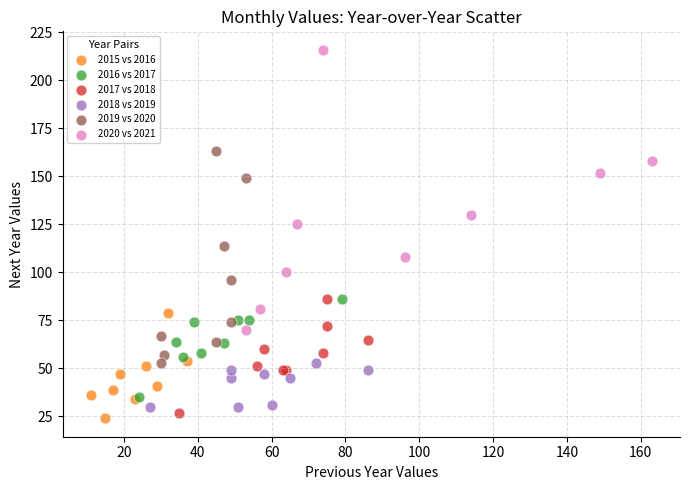

Which series contains the highest Y value?

2020 vs 2021